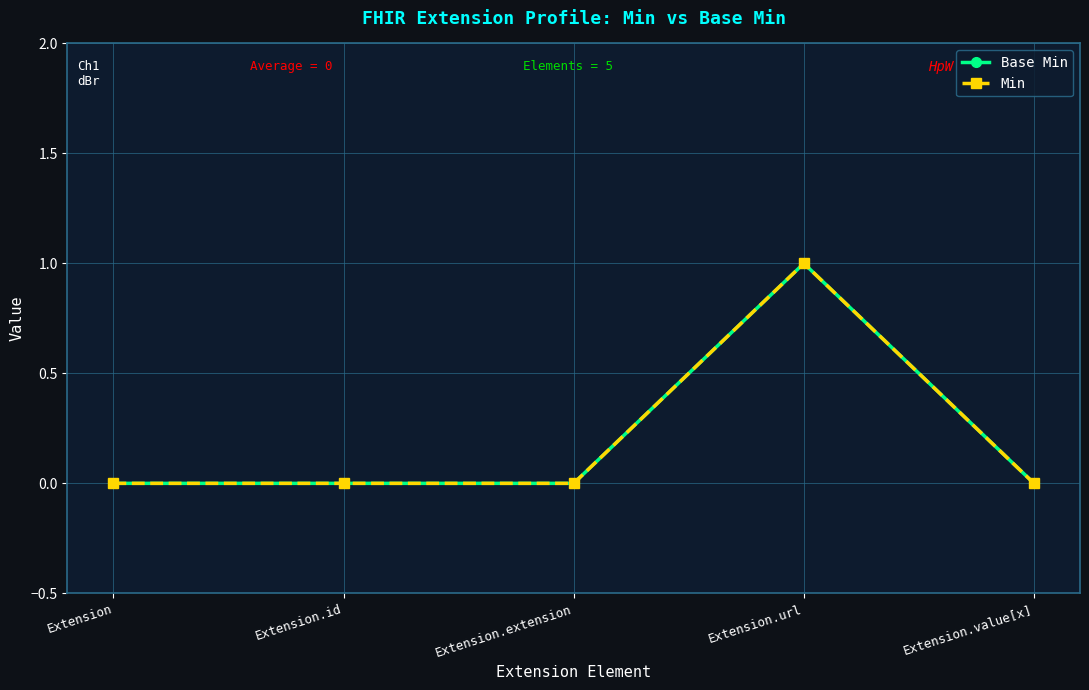

List the labels in order of Base Min value, largest first.

Extension.url, Extension, Extension.id, Extension.extension, Extension.value[x]